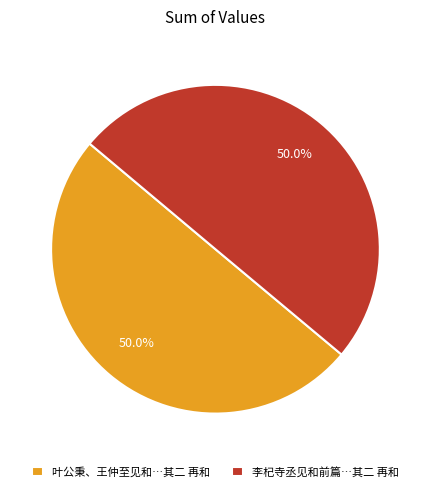

Approximately how many times larger is the value at 叶公秉、王仲至见和…其二 再和 compared to 李杞寺丞见和前篇…其二 再和?

1.0